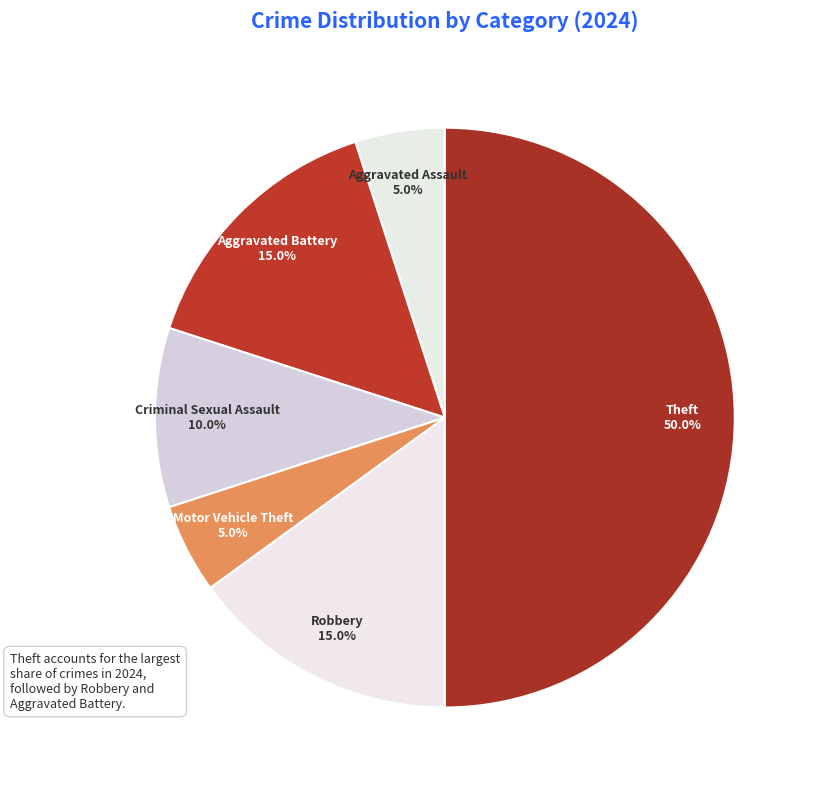

Is Aggravated Assault the majority of the pie?

No